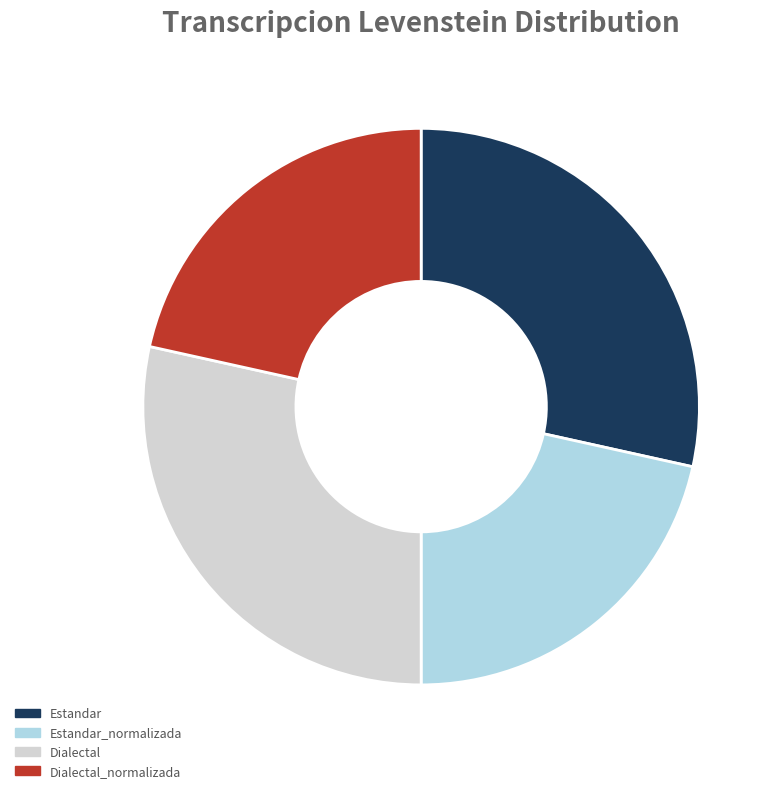

Which has a higher value, Estandar or Dialectal_normalizada?

Estandar